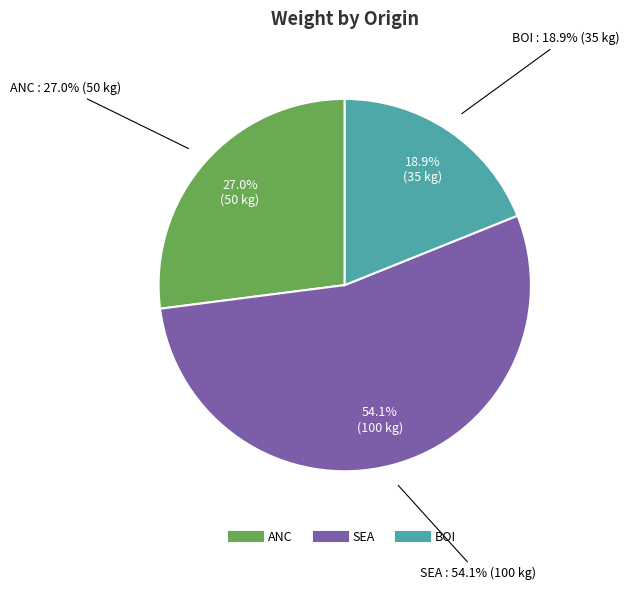

What is the change in value from ANC to BOI?

-15